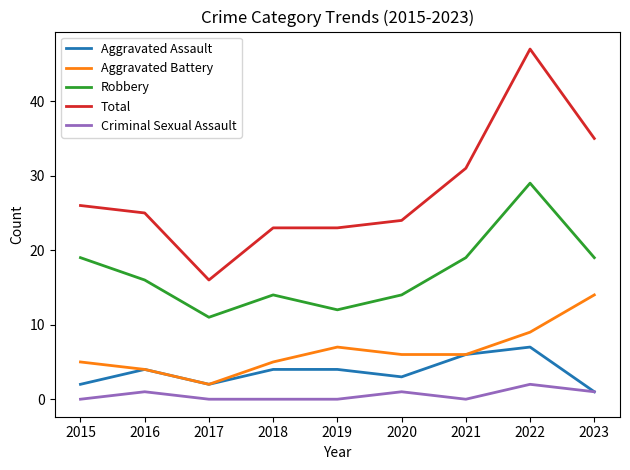

What are all the series names shown in the legend?

Aggravated Assault, Aggravated Battery, Robbery, Total, Criminal Sexual Assault